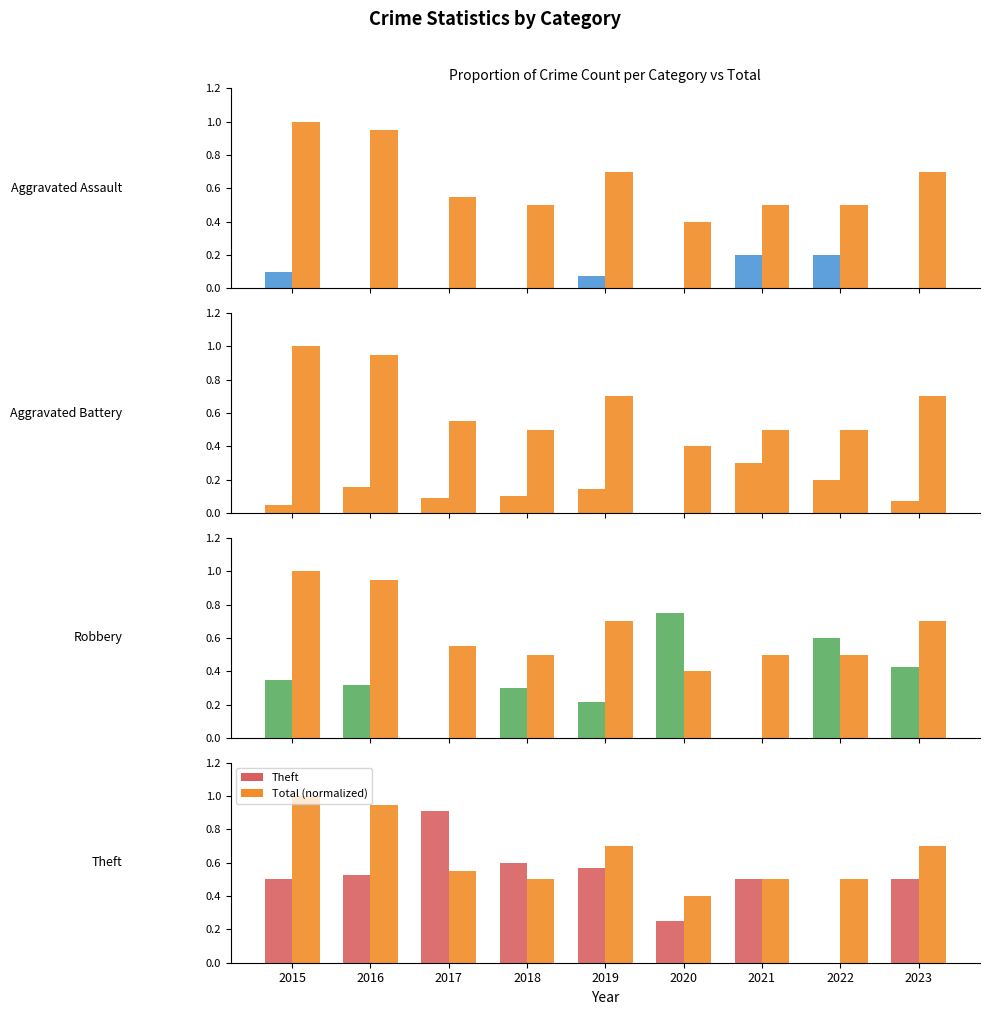

What is the highest value of the Total (normalized) series?

1.0